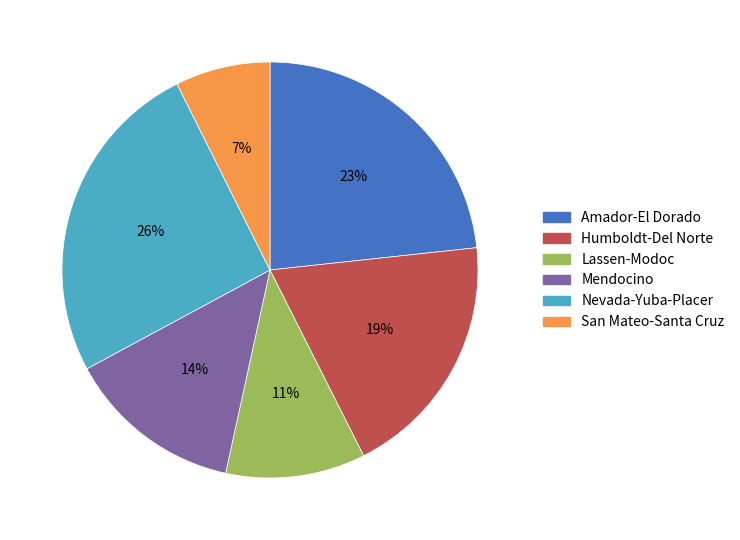

Approximately how many times larger is the value at Nevada-Yuba-Placer compared to Mendocino?

1.9